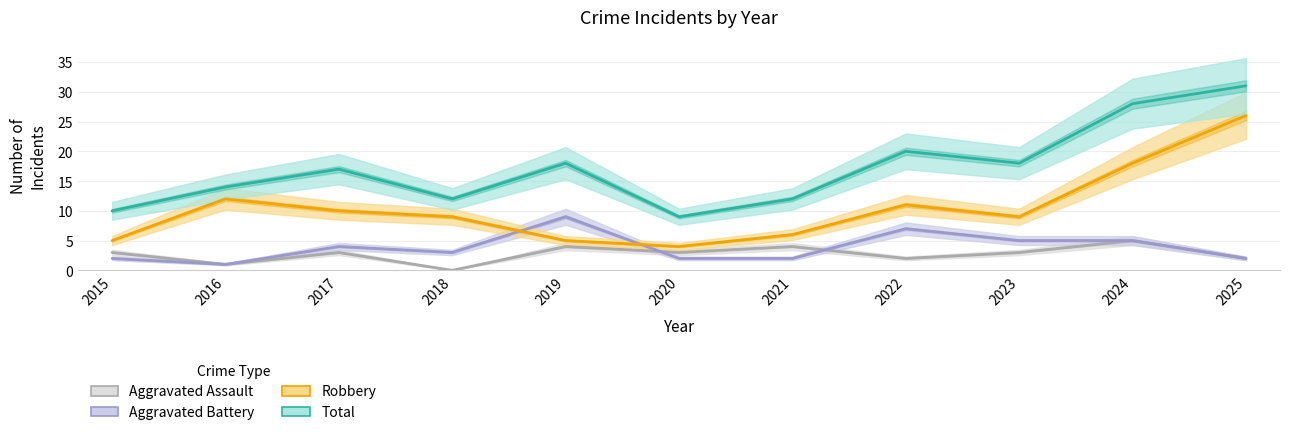

What is the approximate value of Robbery at 2024, to the nearest 5?

20